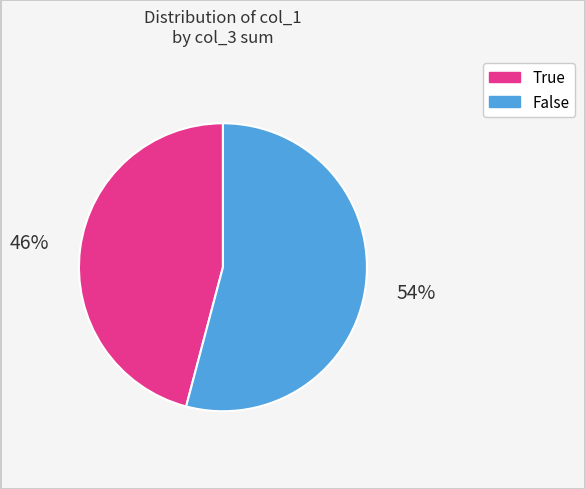

How many segments does this pie chart have?

2